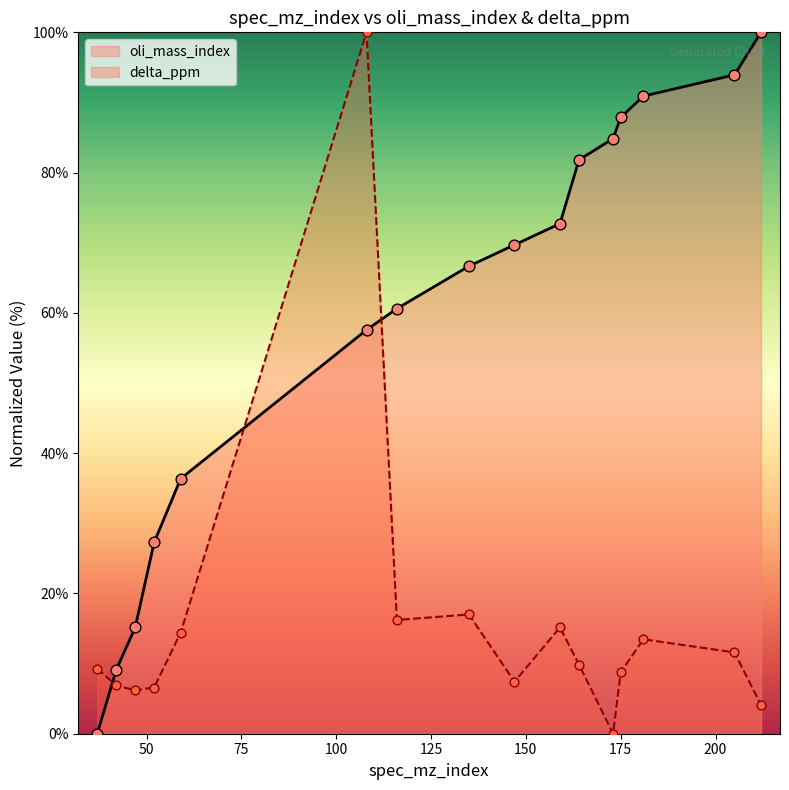

Which series has the largest total across all categories?

oli_mass_index